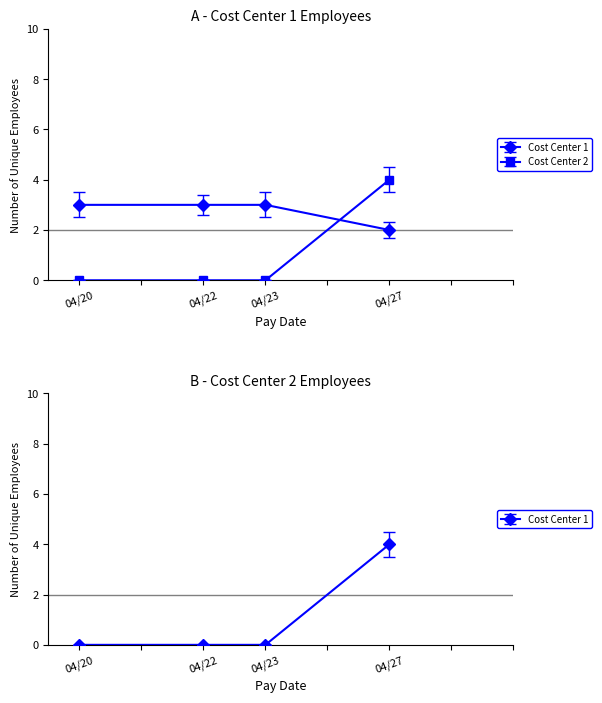

What is the average value of the Cost Center 1 (CC=1) series?

1